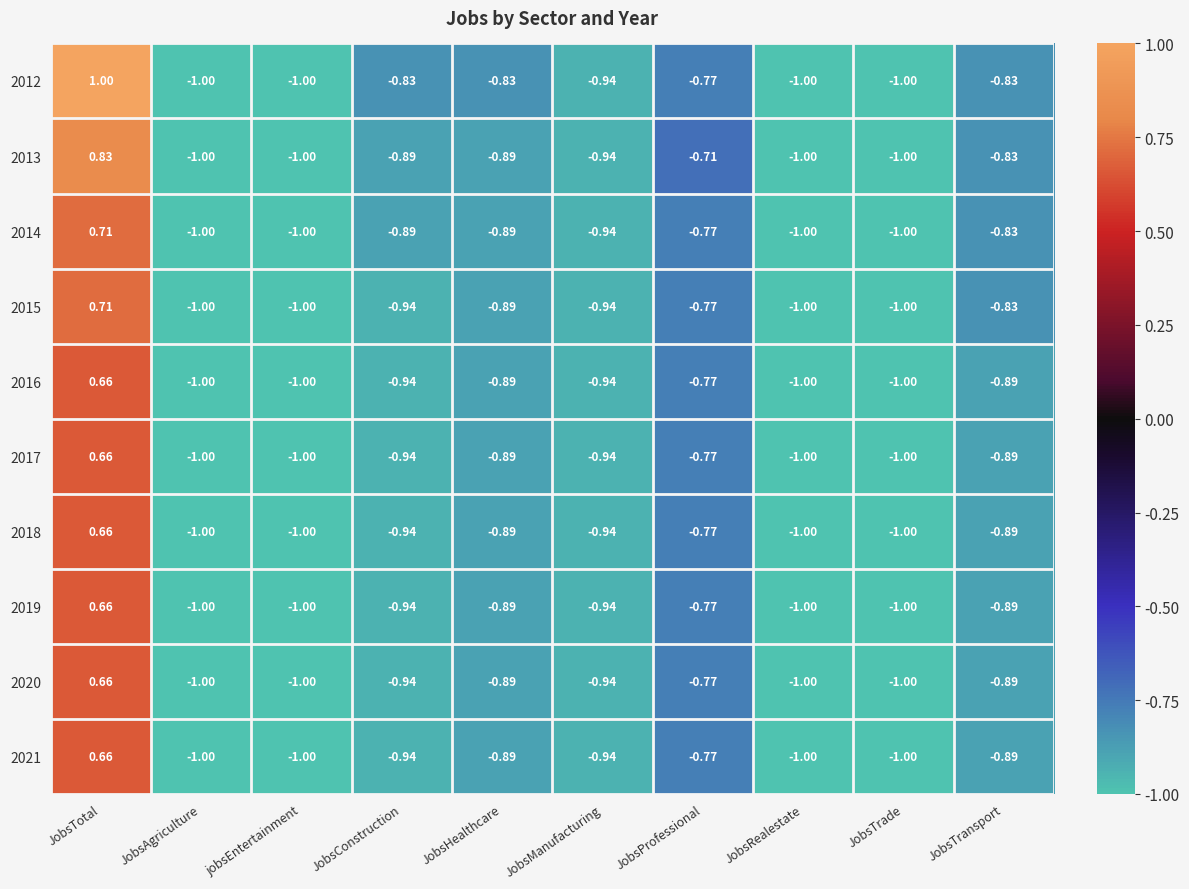

Where is 2019 nearest to the value 0?

JobsTotal